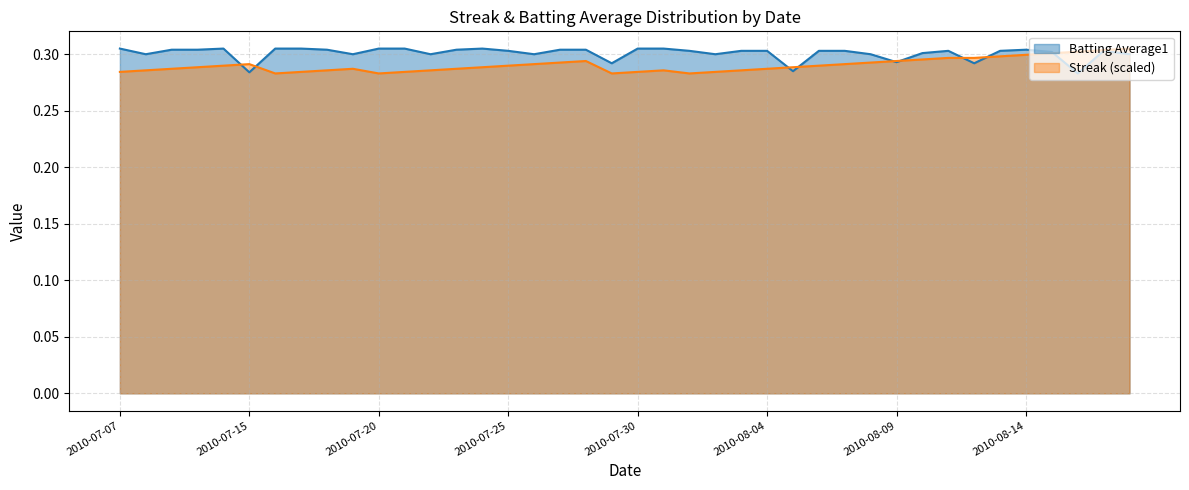

Is it true that Streak equals 0.3 at 2010-08-13?

True